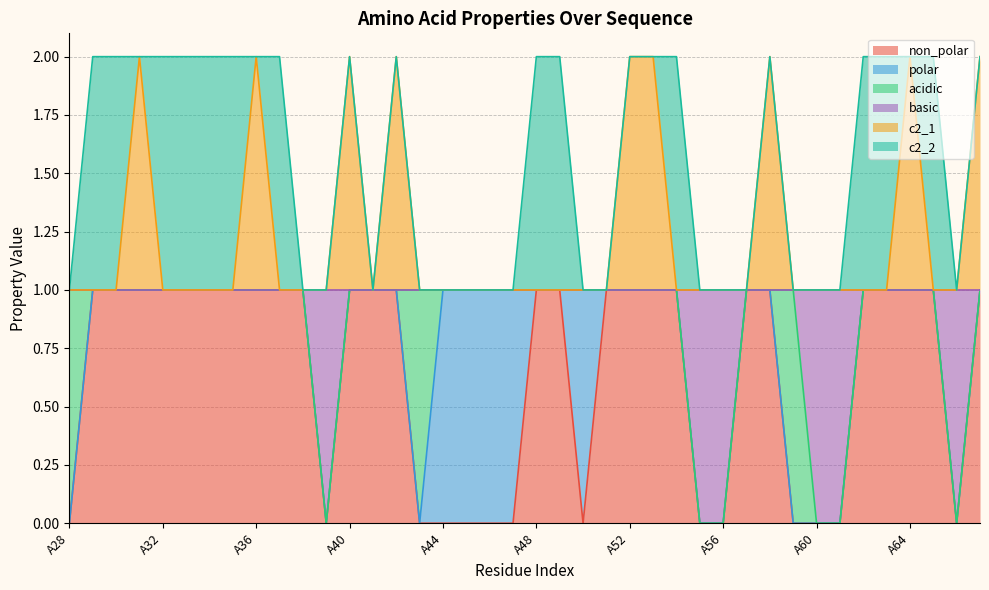

True or false: basic and non_polar cross at least once.

False